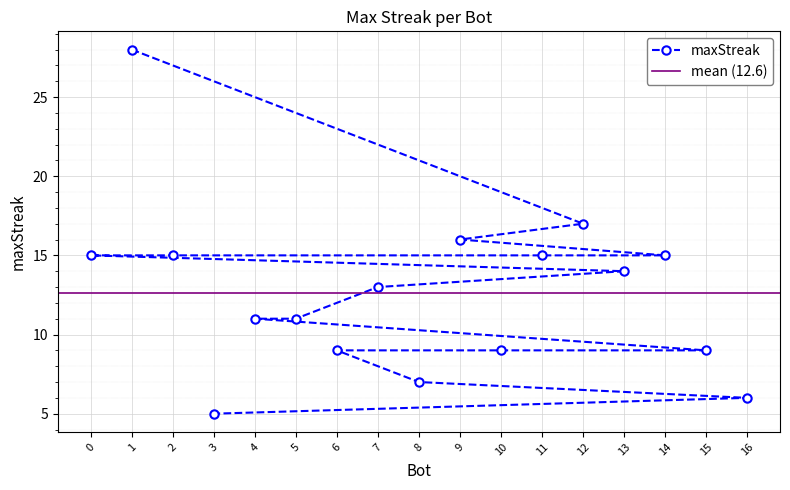

What is the highest value of the maxStreak series?

28